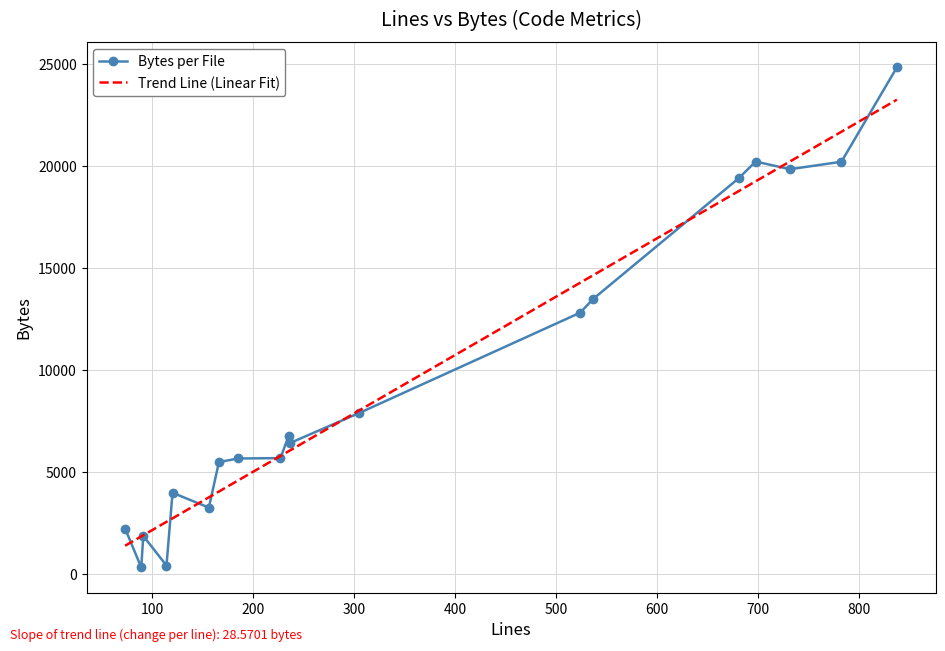

How many values in the Bytes per File series are below 6417?

9